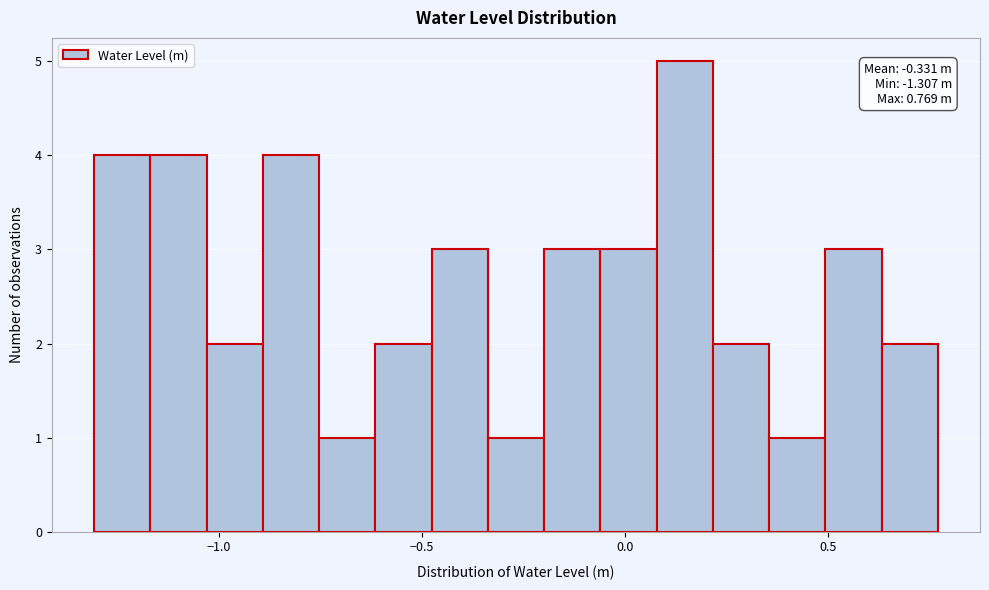

Around what value on the x-axis is the tallest bar? Give the approximate position of its centre, as read against the axis.

0.15